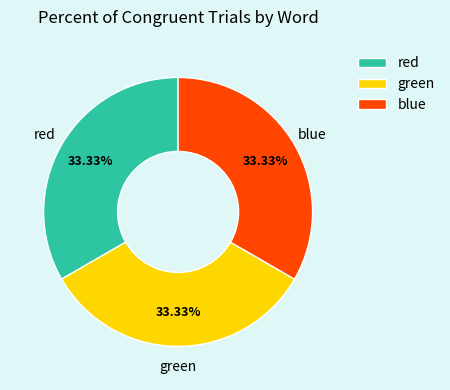

To the nearest percent, what is the average slice percentage?

33%